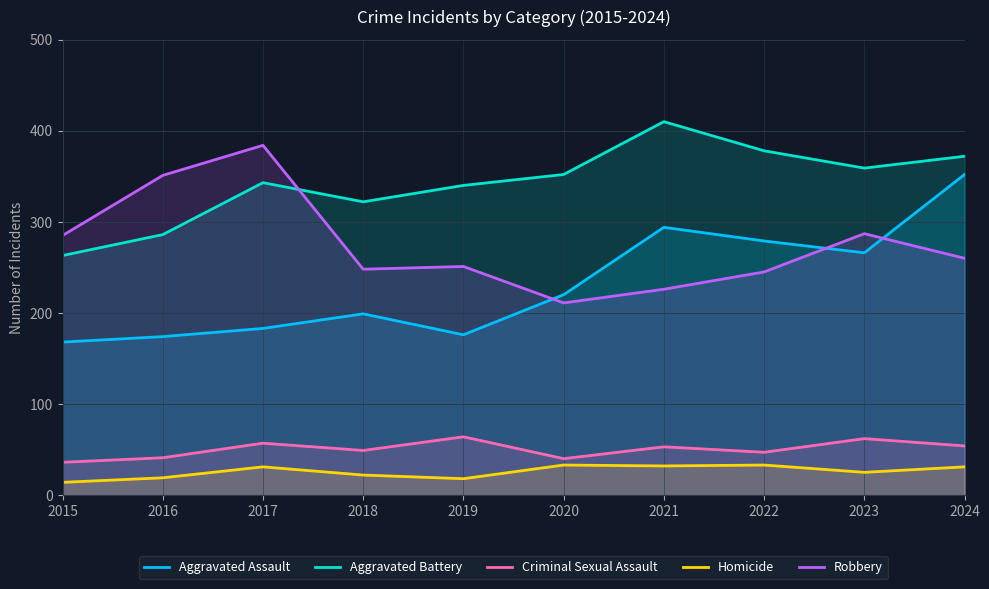

Between 2015 and 2016, which series saw the biggest shift?

Robbery